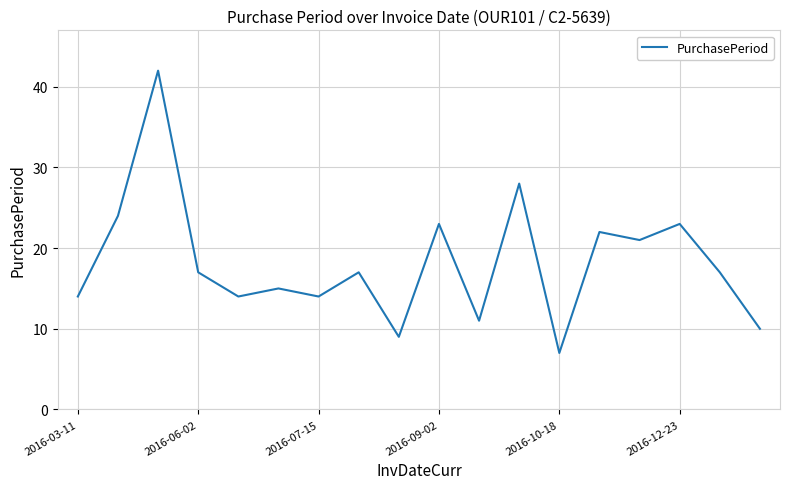

What is the greatest value displayed?

42